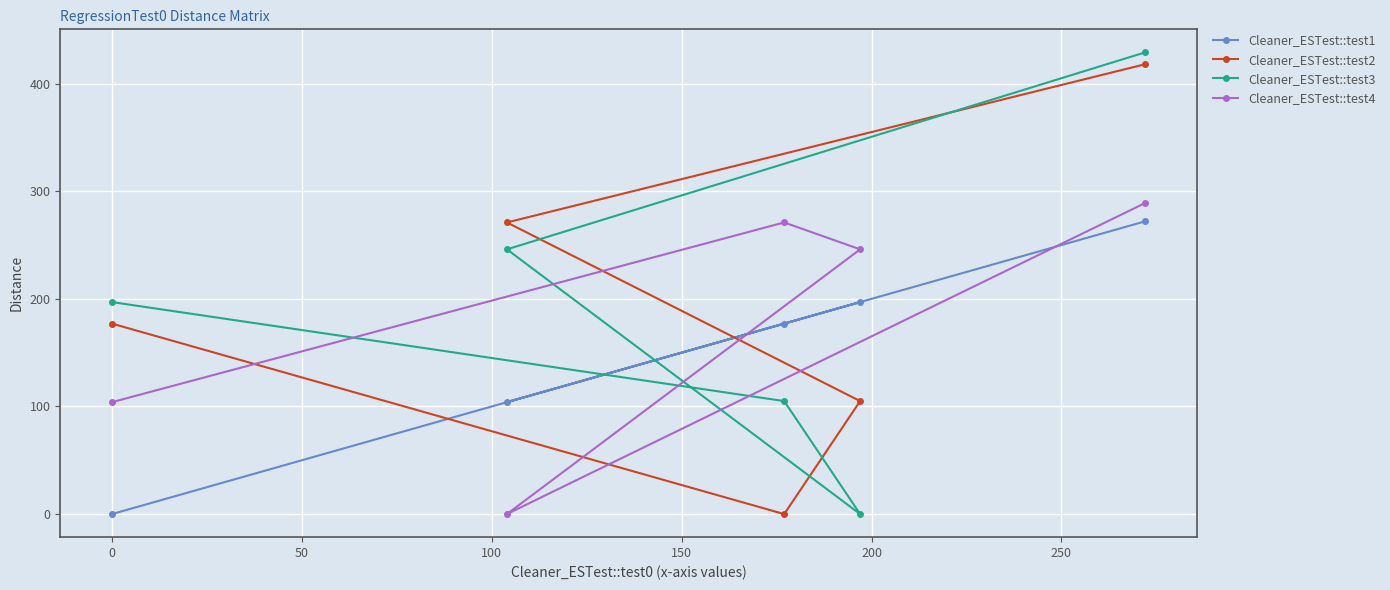

What is the greatest value displayed?

429